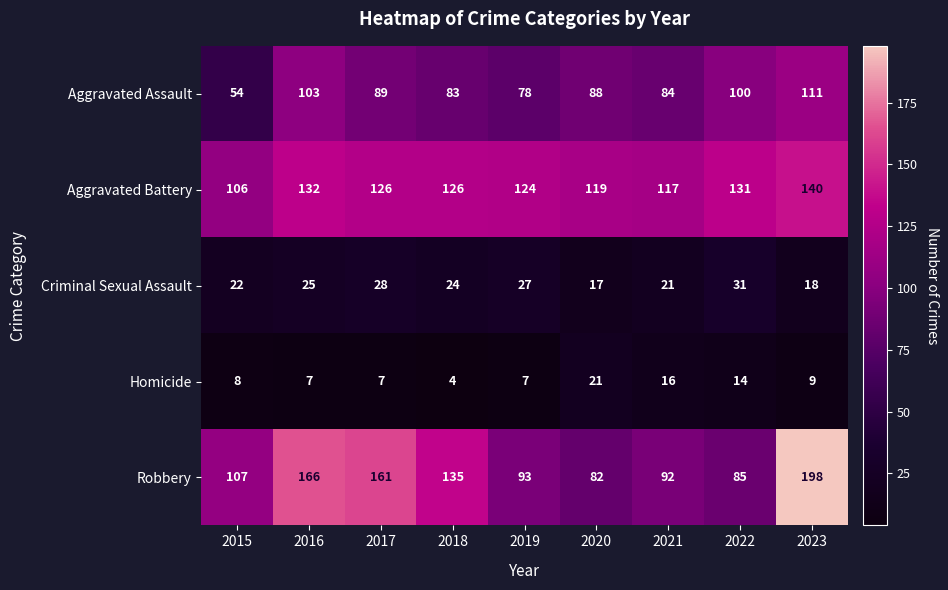

What is the lowest value of the Aggravated Assault series?

54